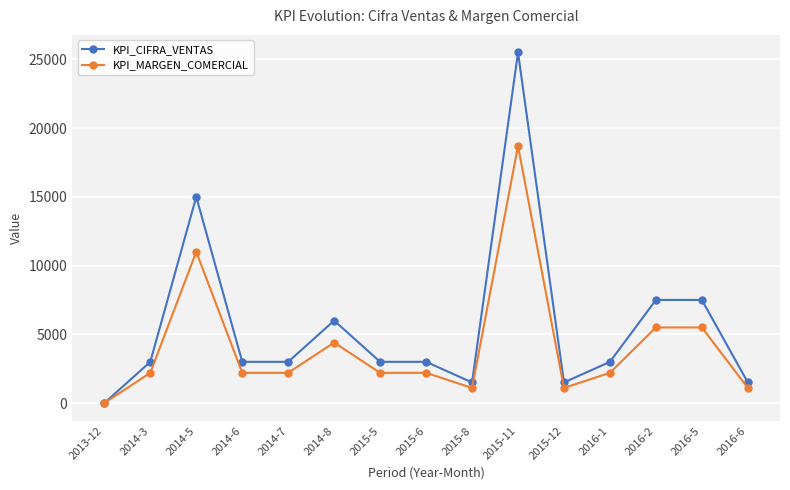

How many lines are shown in the chart?

2